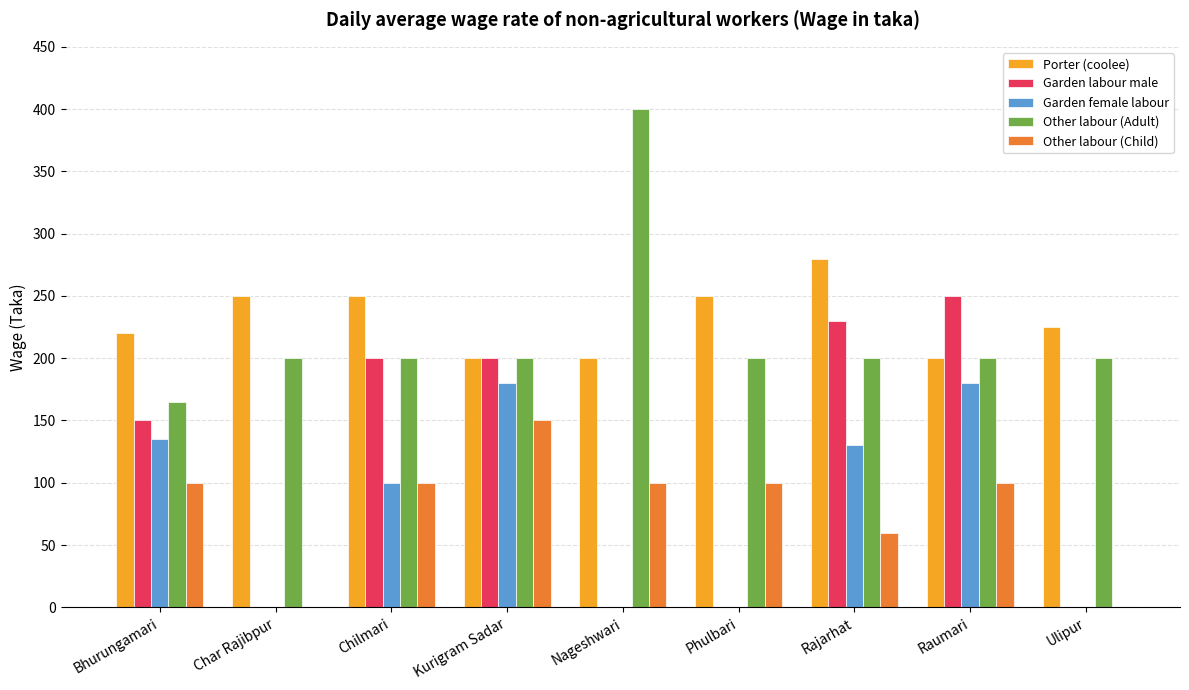

What is the total value across all series at Nageshwari?

700